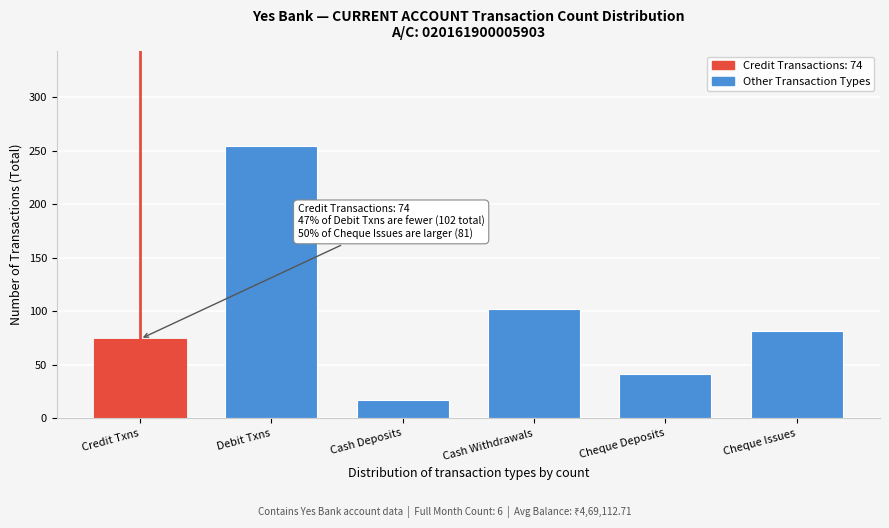

Reading left to right, what are all the values shown in this chart?

74	254	17	102	41	81